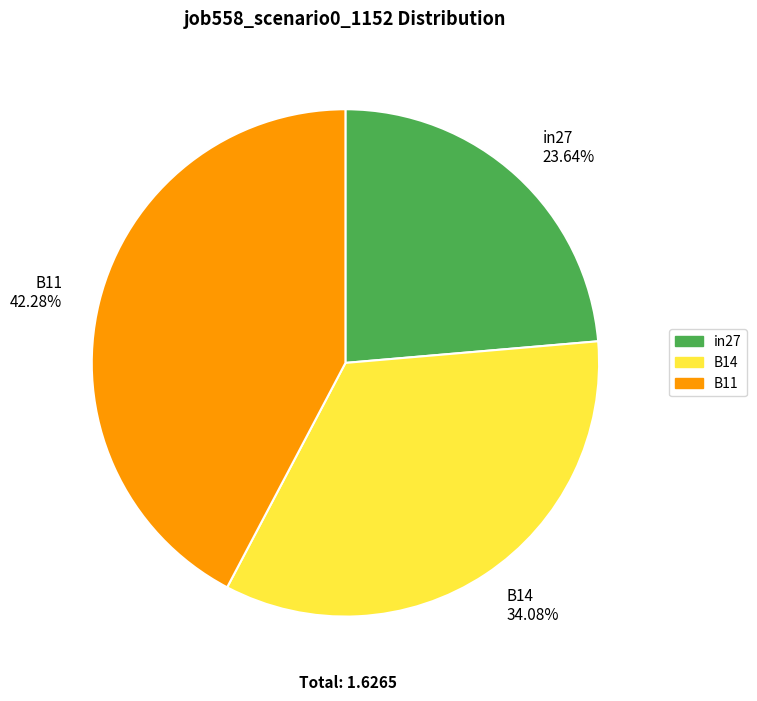

The B14 slice represents 46% of the pie. True or false?

False